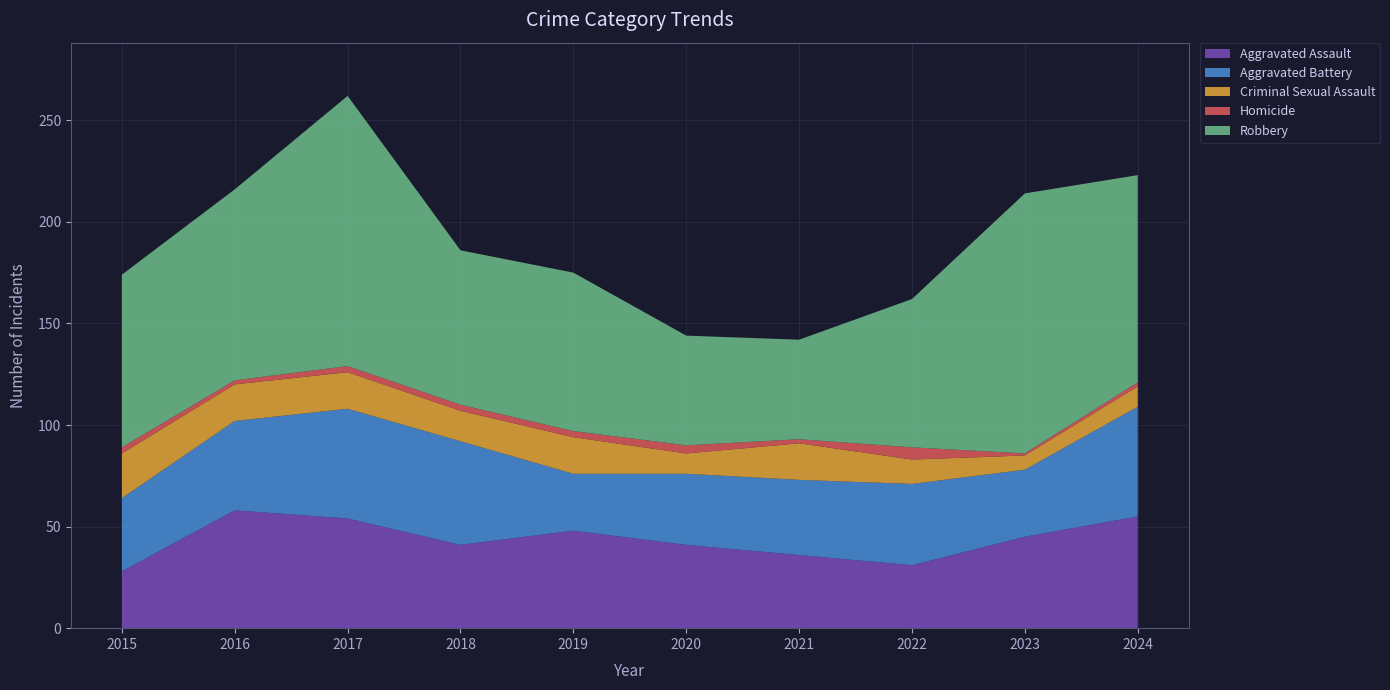

Reading left to right, what are all the values shown in this chart?

Aggravated Assault: 28	58	54	41	48	41	36	31	45	55
Aggravated Battery: 36	44	54	51	28	35	37	40	33	54
Criminal Sexual Assault: 22	18	18	15	18	10	18	12	7	10
Homicide: 3	2	3	3	3	4	2	6	1	2
Robbery: 85	94	133	76	78	54	49	73	128	102